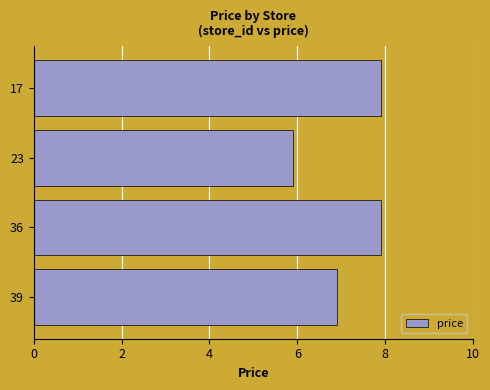

Where is the data nearest to the value 6?

23